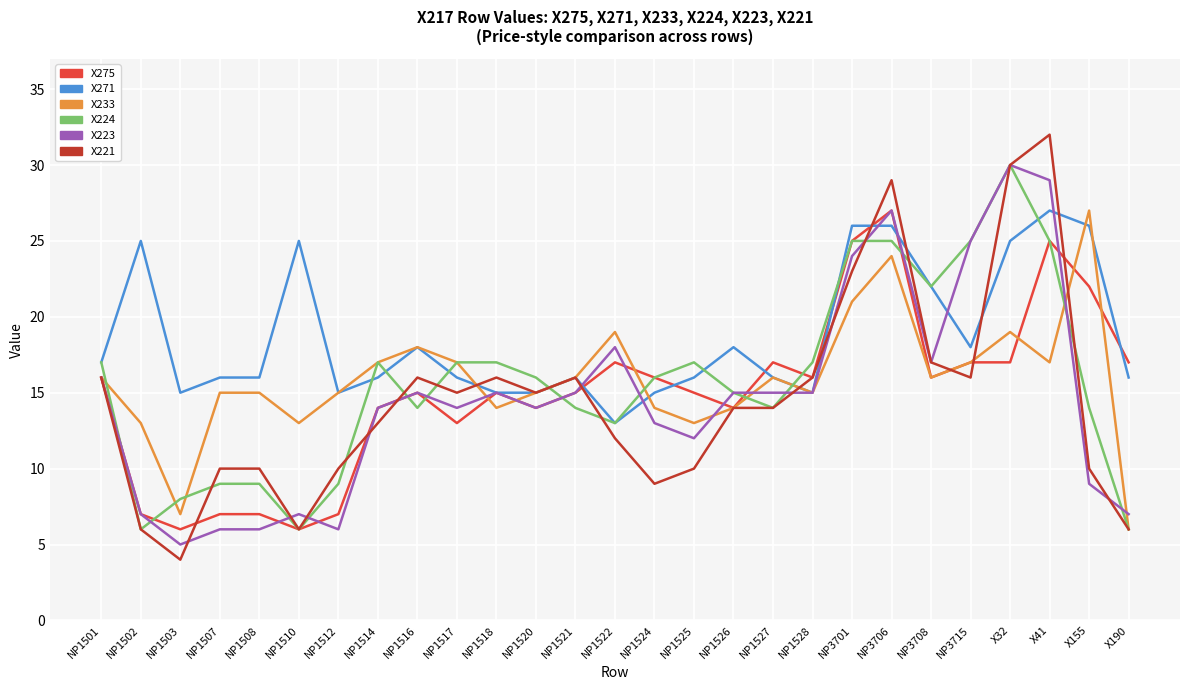

True or false: X271 has a value of 16 at NP1525.

True